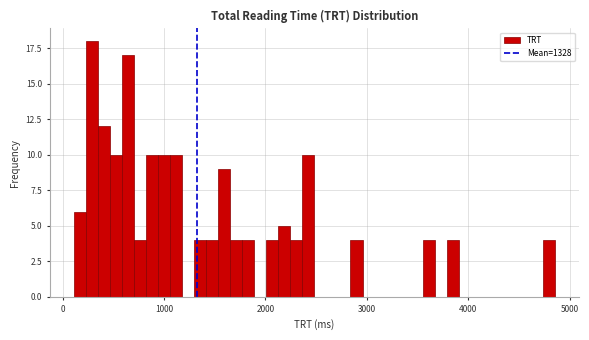

Around what value on the x-axis is the tallest bar? Give the approximate position of its centre, as read against the axis.

300